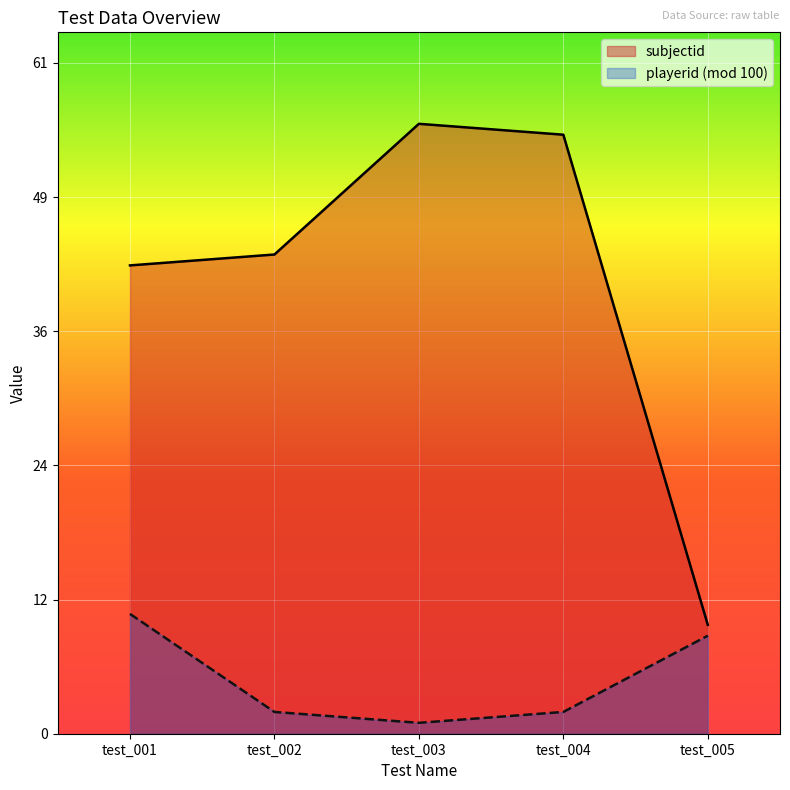

What is the average value?

42